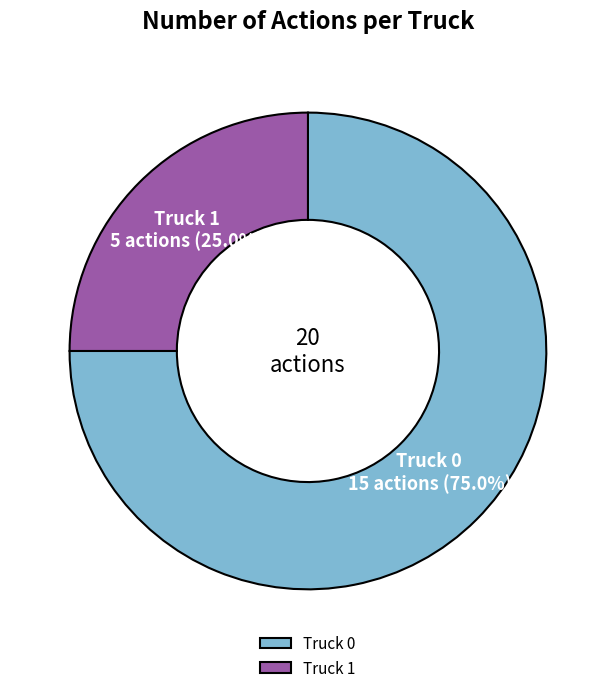

Is there any slice that represents more than half of the pie?

Yes